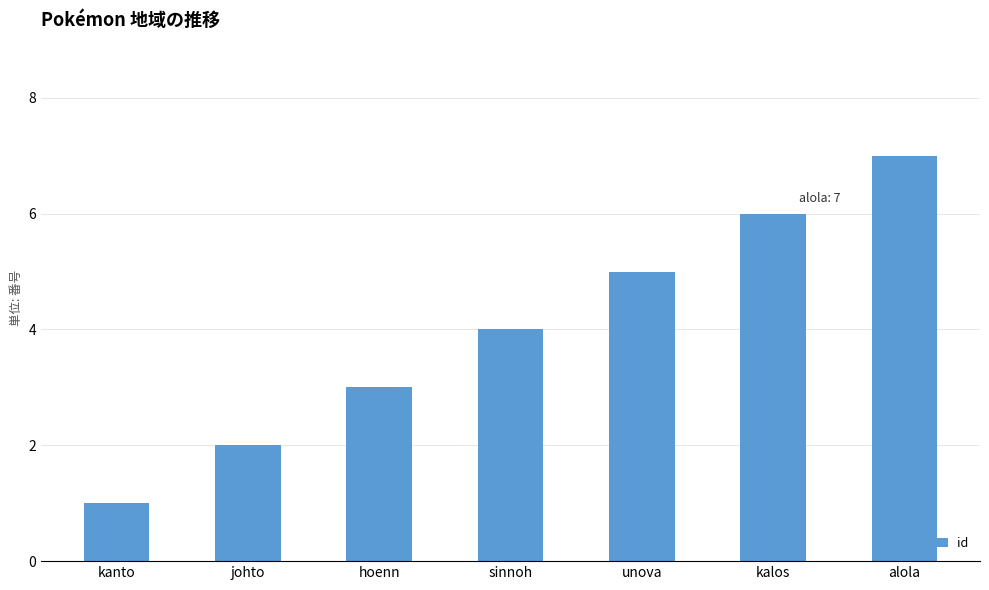

The value at johto is 2. True or false?

True